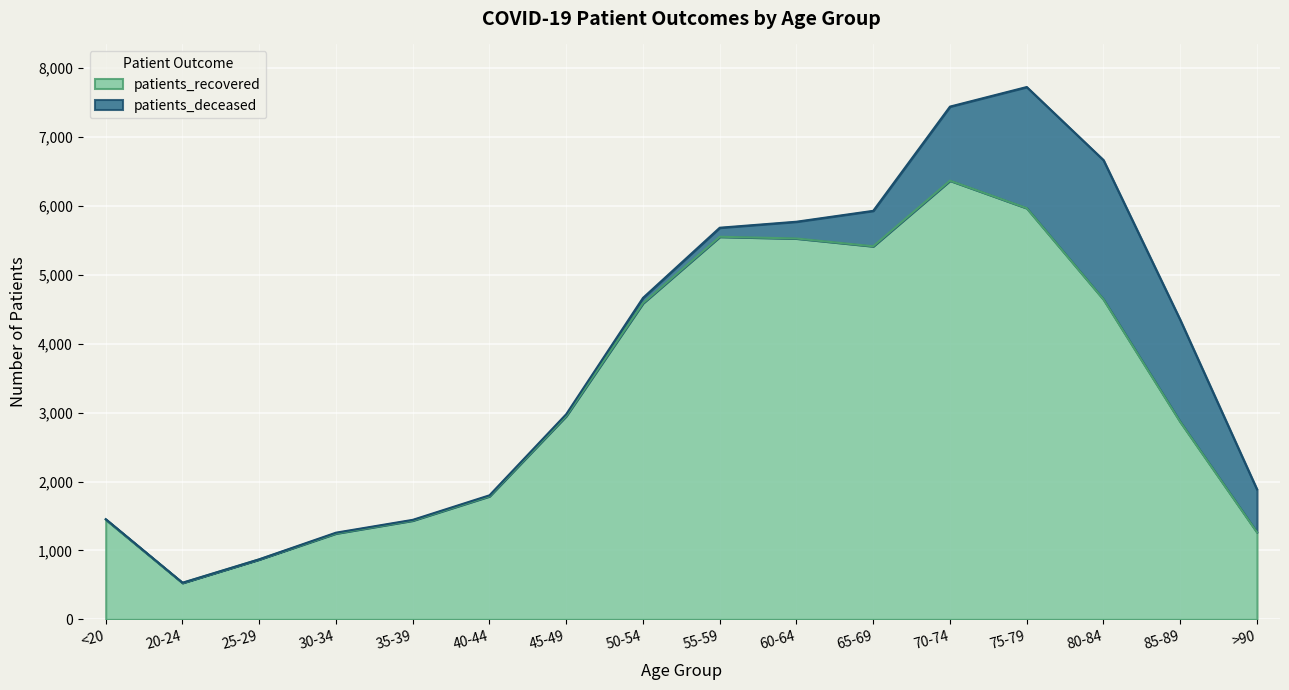

Which category has the highest value across all series?

70-74